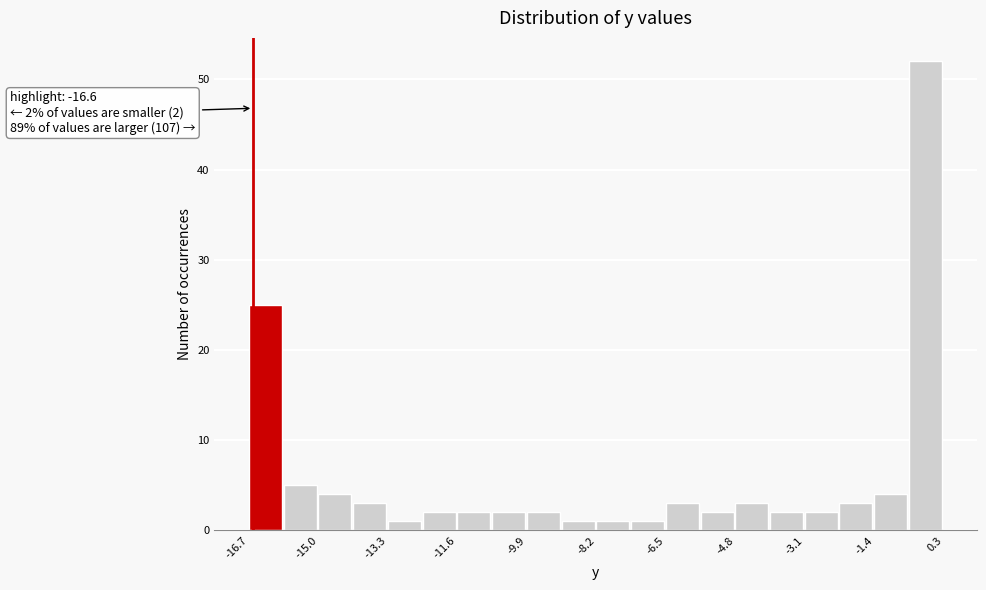

Over which range of the x-axis is the bar tallest?

-0.55 to 0.30